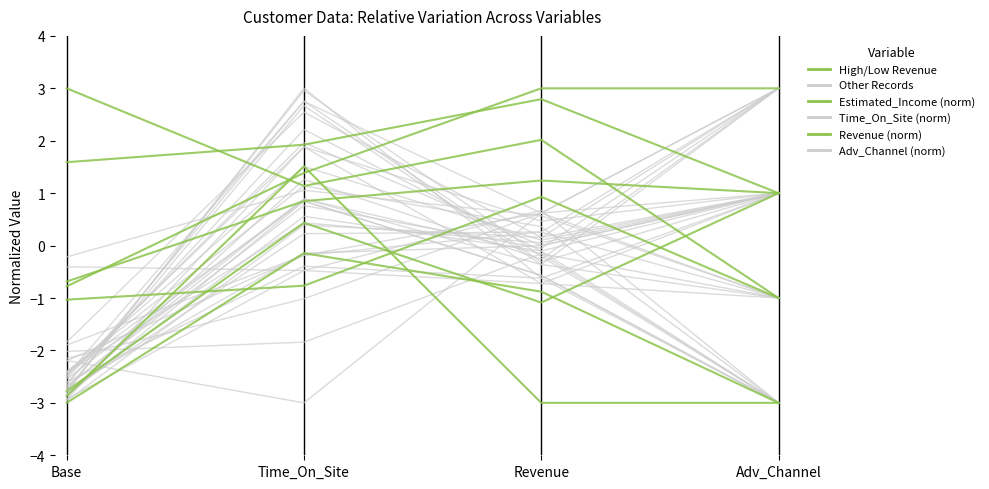

What is the approximate value at Base?

-1.0